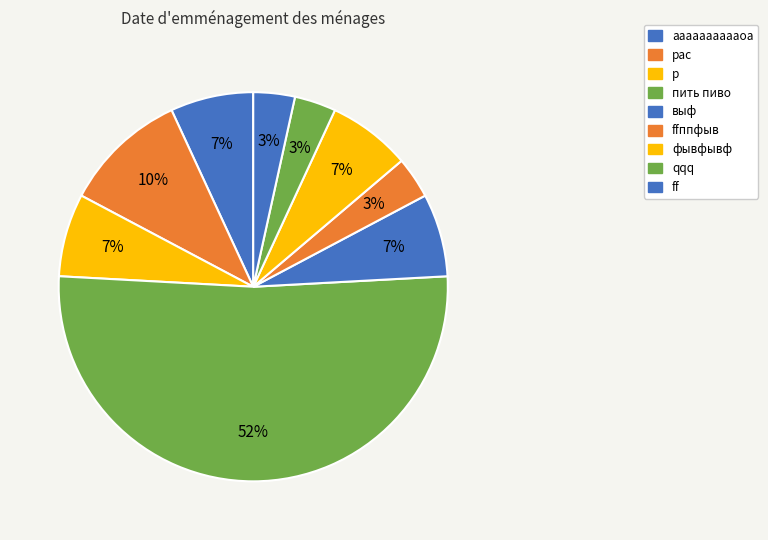

Which slice is the smallest?

ffппфыв